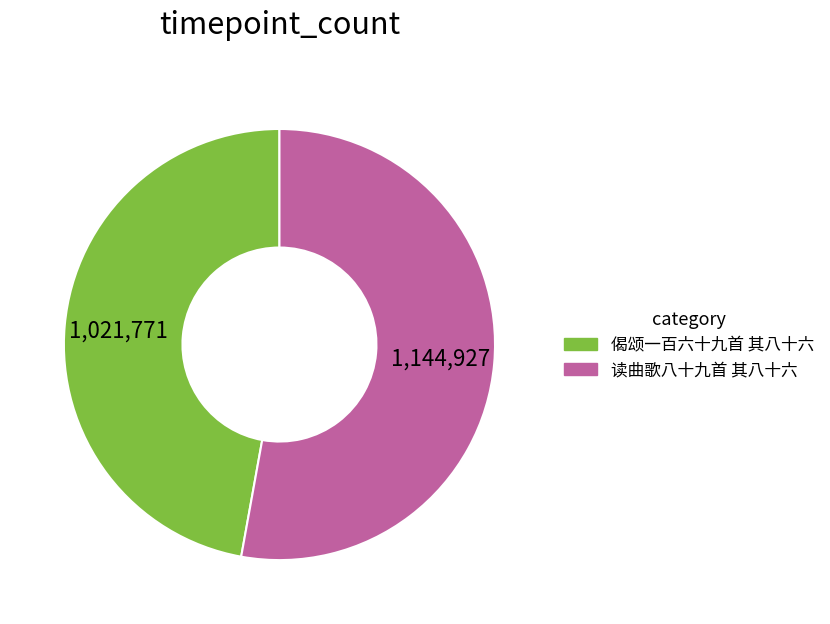

Is it true that 偈颂一百六十九首 其八十六 is 47% of the pie?

True